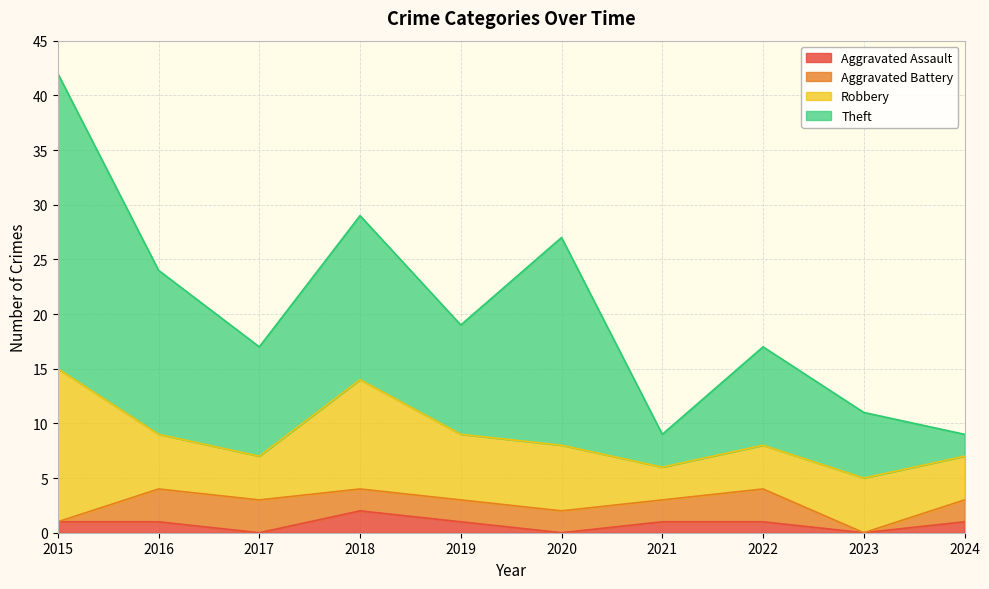

At how many categories does at least one series exceed 35?

1